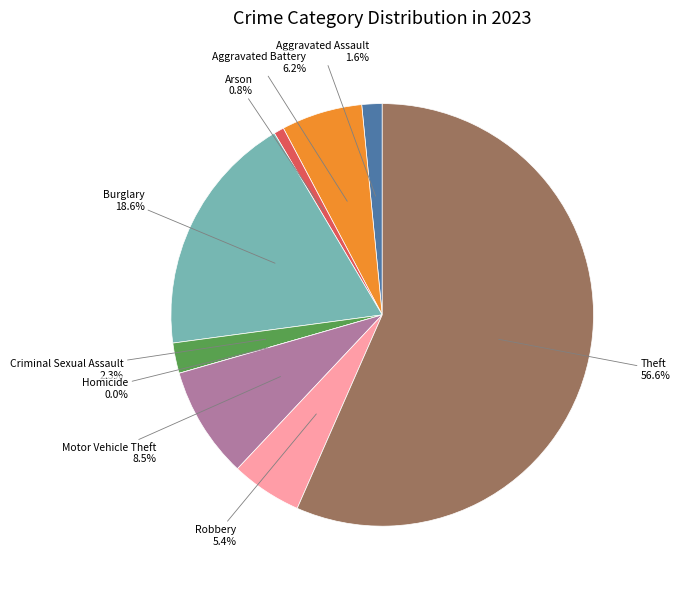

Does any single category account for the majority?

Yes